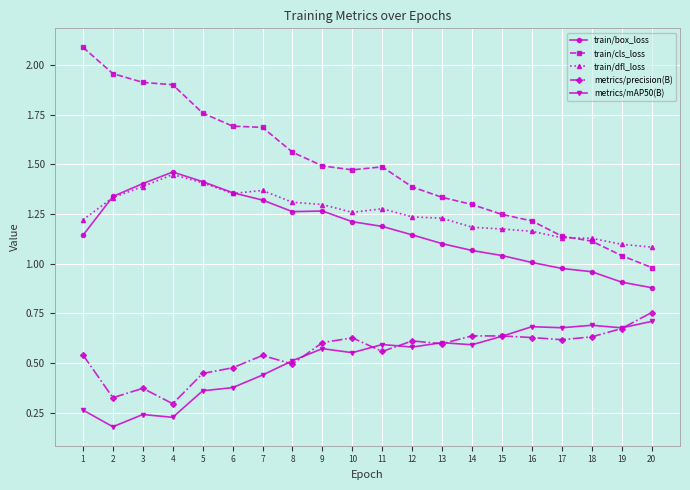

The value of train/cls_loss at 18 is 1.6. True or false?

False